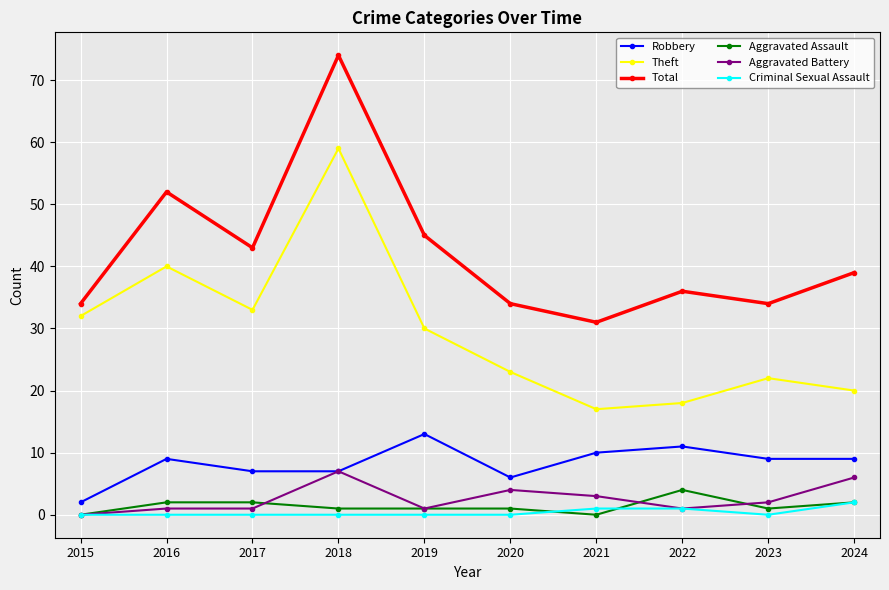

Reading right to left, extract all data points from this chart.

Robbery: 2024=9	2023=9	2022=11	2021=10	2020=6	2019=13	2018=7	2017=7	2016=9	2015=2
Theft: 2024=20	2023=22	2022=18	2021=17	2020=23	2019=30	2018=59	2017=33	2016=40	2015=32
Total: 2024=39	2023=34	2022=36	2021=31	2020=34	2019=45	2018=74	2017=43	2016=52	2015=34
Aggravated Assault: 2024=2	2023=1	2022=4	2021=0	2020=1	2019=1	2018=1	2017=2	2016=2	2015=0
Aggravated Battery: 2024=6	2023=2	2022=1	2021=3	2020=4	2019=1	2018=7	2017=1	2016=1	2015=0
Criminal Sexual Assault: 2024=2	2023=0	2022=1	2021=1	2020=0	2019=0	2018=0	2017=0	2016=0	2015=0